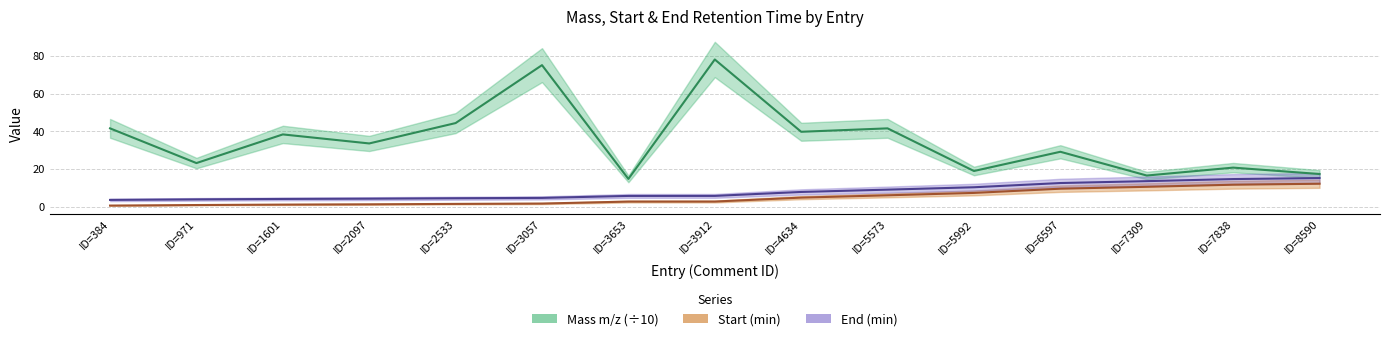

What is the sum of all Start (min) values?

74.2